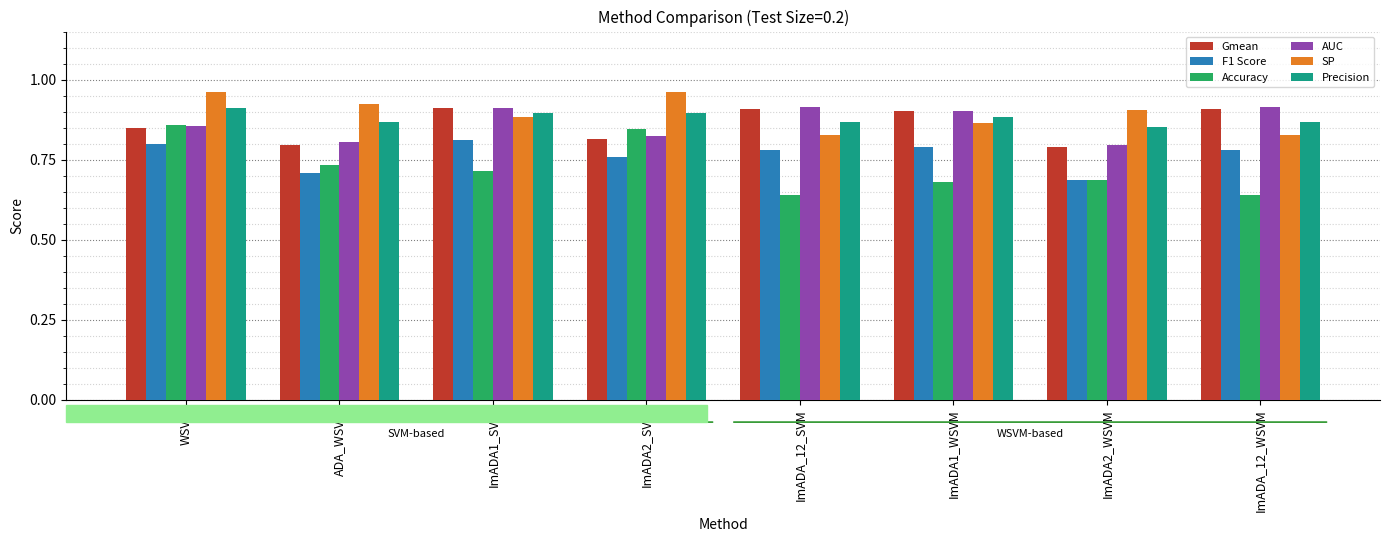

Where is AUC nearest to the value 0?

ImADA2_WSVM